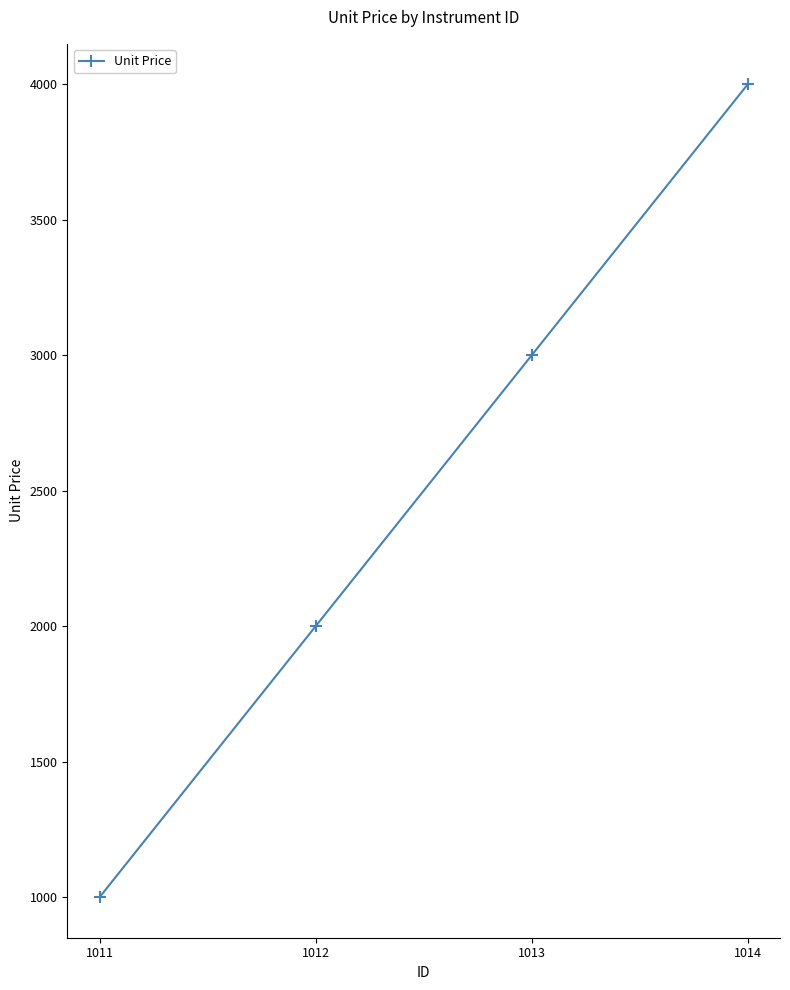

What is the smallest value displayed?

1000